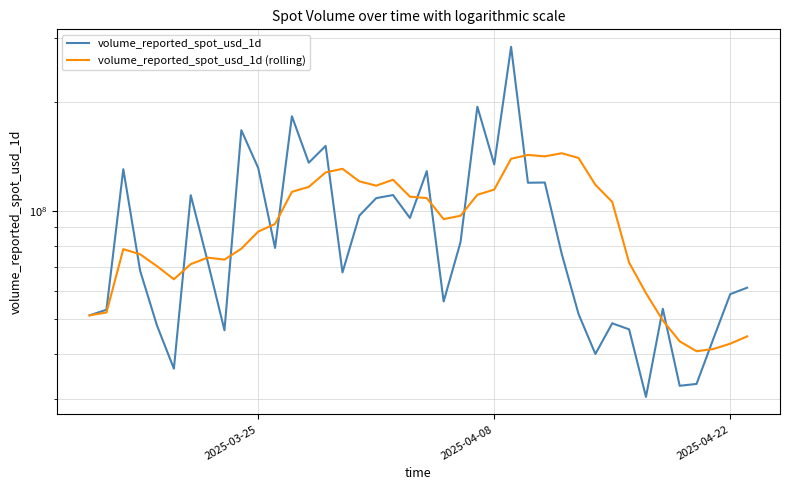

The volume_reported_spot_usd_1d series shows 268938124.0 at 9. True or false?

False